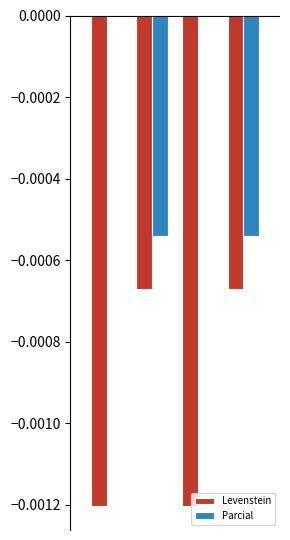

Are the bars horizontal?

No